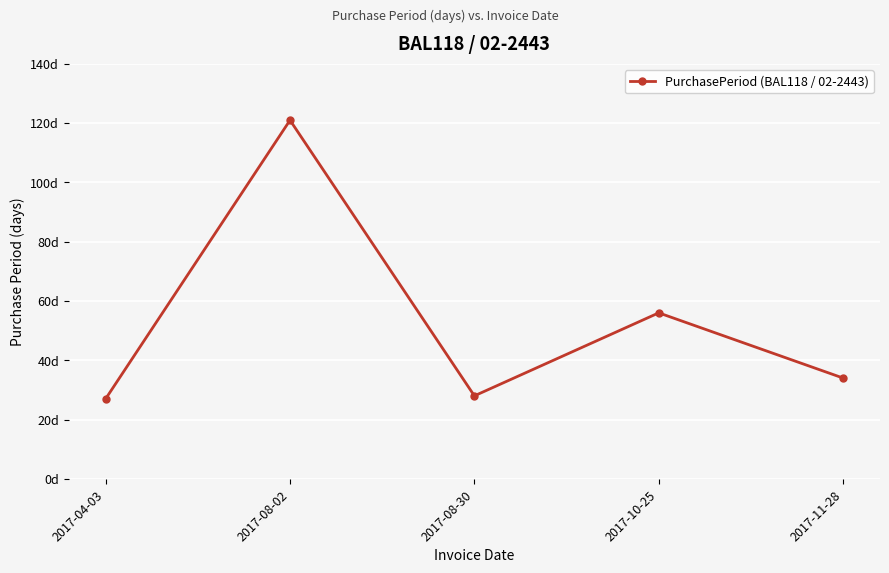

Is this an area chart (filled region under the line)?

No